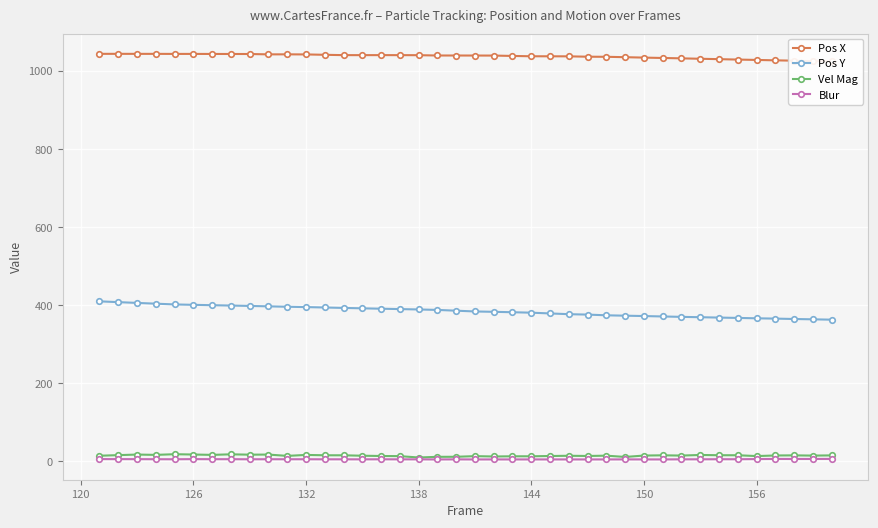

True or false: Blur has a value of 4.7 at 150.

True